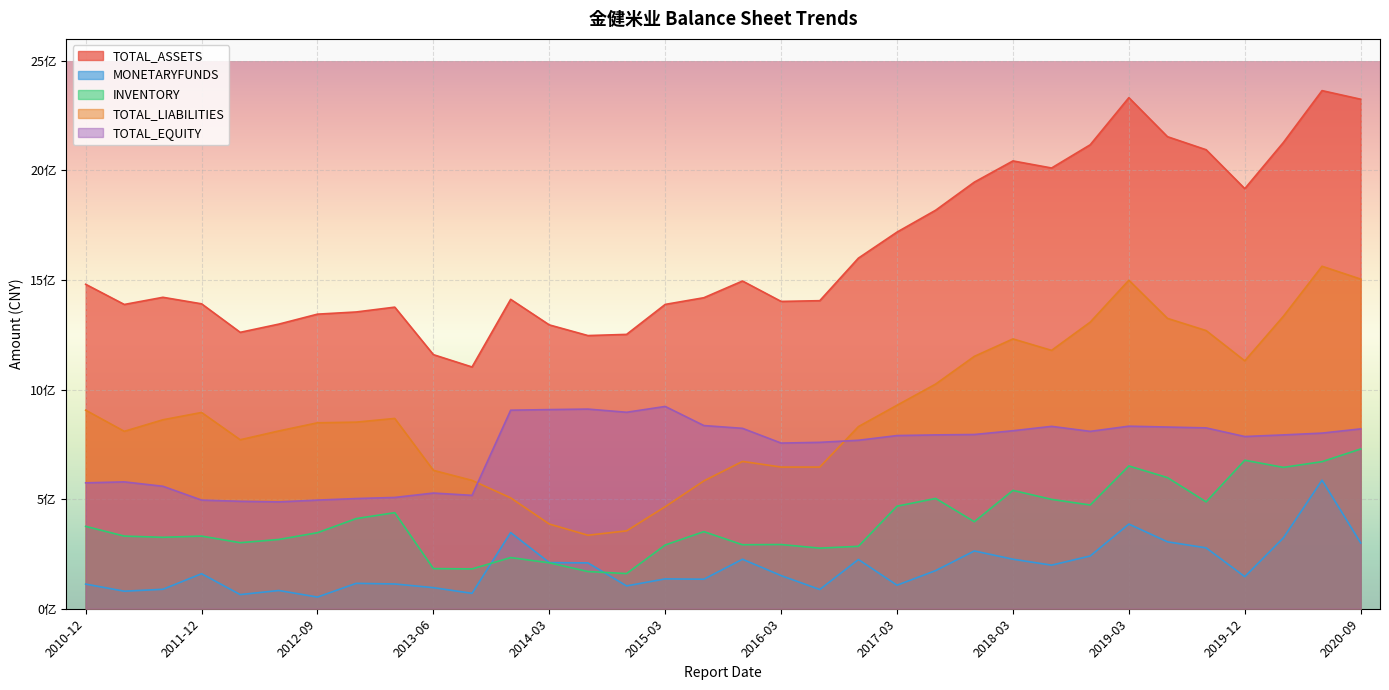

At 2012-06-30, list the series in order from largest to smallest.

TOTAL_ASSETS, TOTAL_LIABILITIES, TOTAL_EQUITY, INVENTORY, MONETARYFUNDS